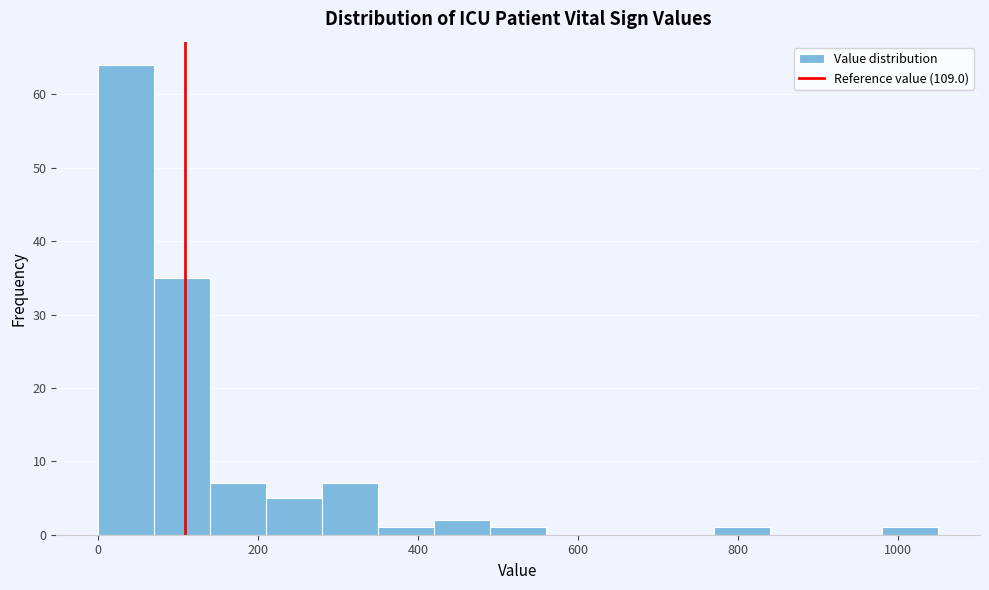

Around what value on the x-axis is the tallest bar? Give the approximate position of its centre, as read against the axis.

40